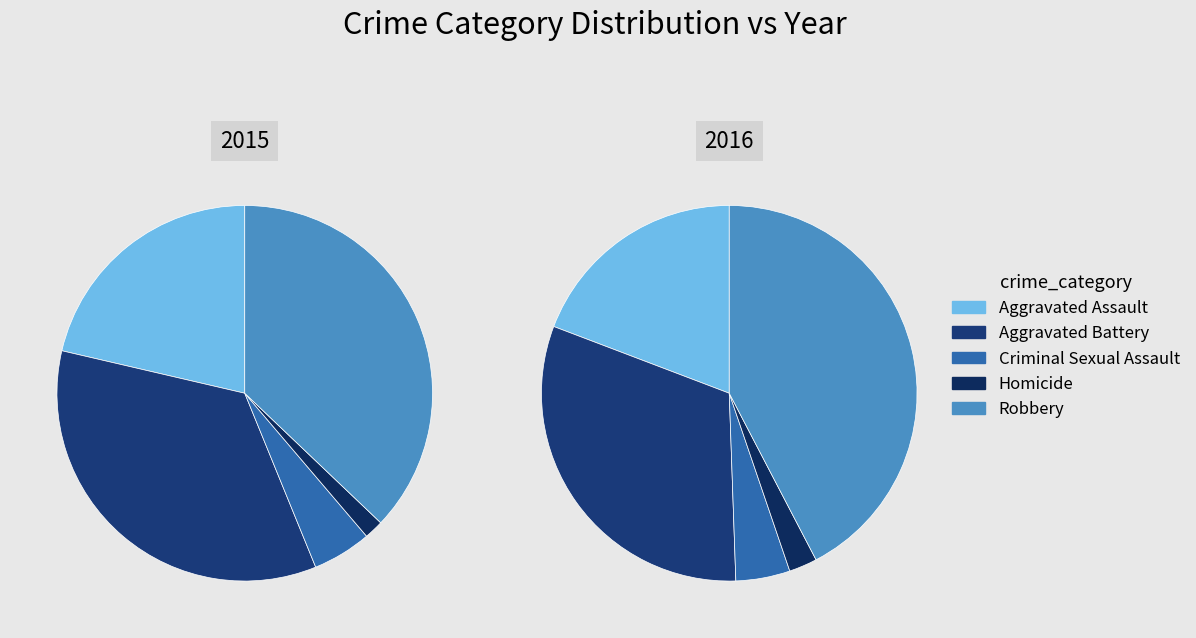

What percentage is the Homicide slice, to the nearest percent?

2%